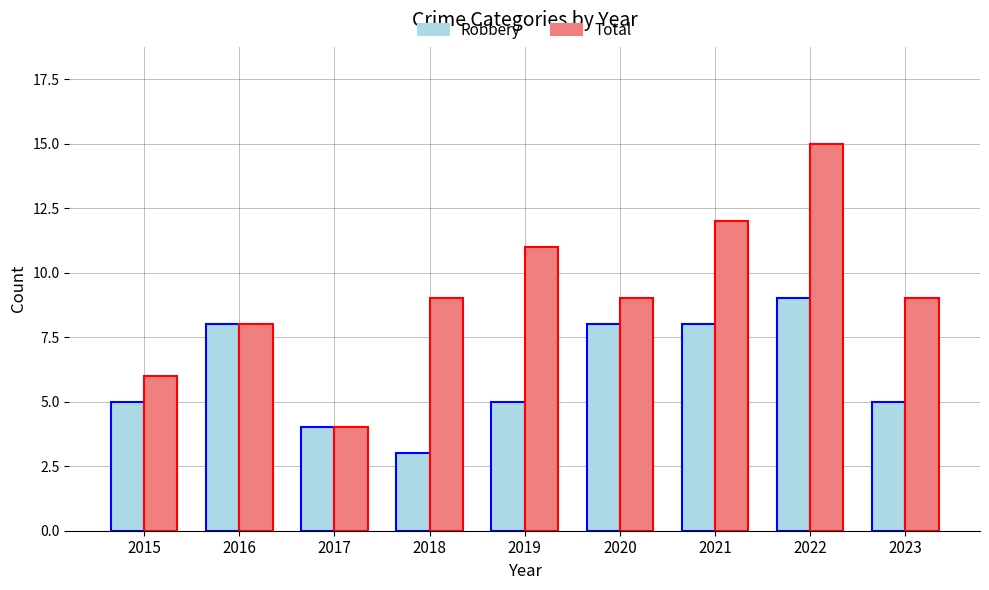

The Robbery series shows 1 at 2017. True or false?

False